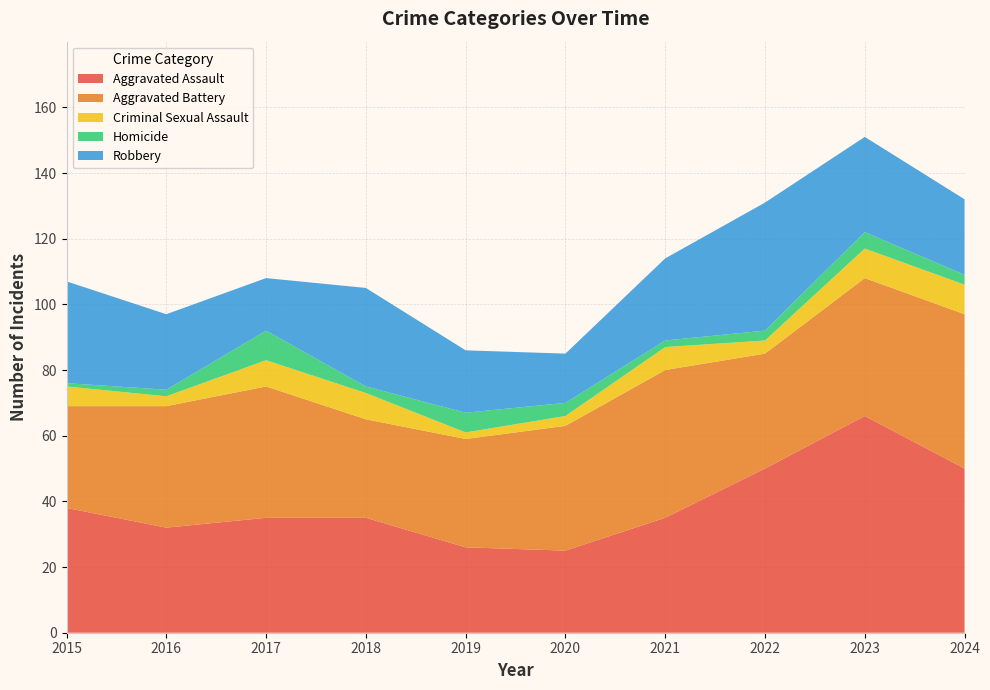

Reading left to right, list all the values displayed in this chart.

Aggravated Assault: 2015=38	2016=32	2017=35	2018=35	2019=26	2020=25	2021=35	2022=50	2023=66	2024=50
Aggravated Battery: 2015=31	2016=37	2017=40	2018=30	2019=33	2020=38	2021=45	2022=35	2023=42	2024=47
Criminal Sexual Assault: 2015=6	2016=3	2017=8	2018=8	2019=2	2020=3	2021=7	2022=4	2023=9	2024=9
Homicide: 2015=1	2016=2	2017=9	2018=2	2019=6	2020=4	2021=2	2022=3	2023=5	2024=3
Robbery: 2015=31	2016=23	2017=16	2018=30	2019=19	2020=15	2021=25	2022=39	2023=29	2024=23